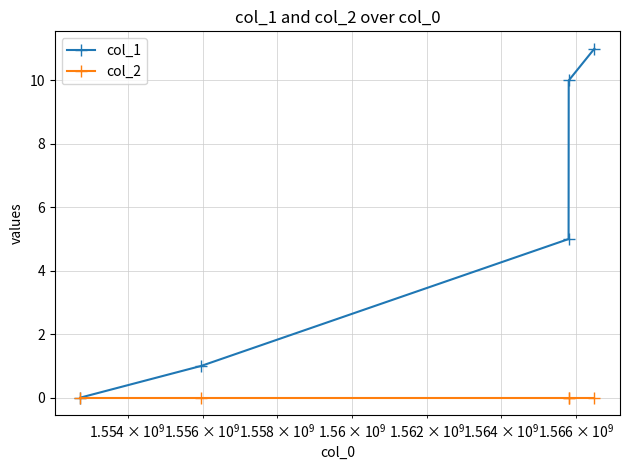

True or false: col_1 has more than 2 interior local peaks.

False